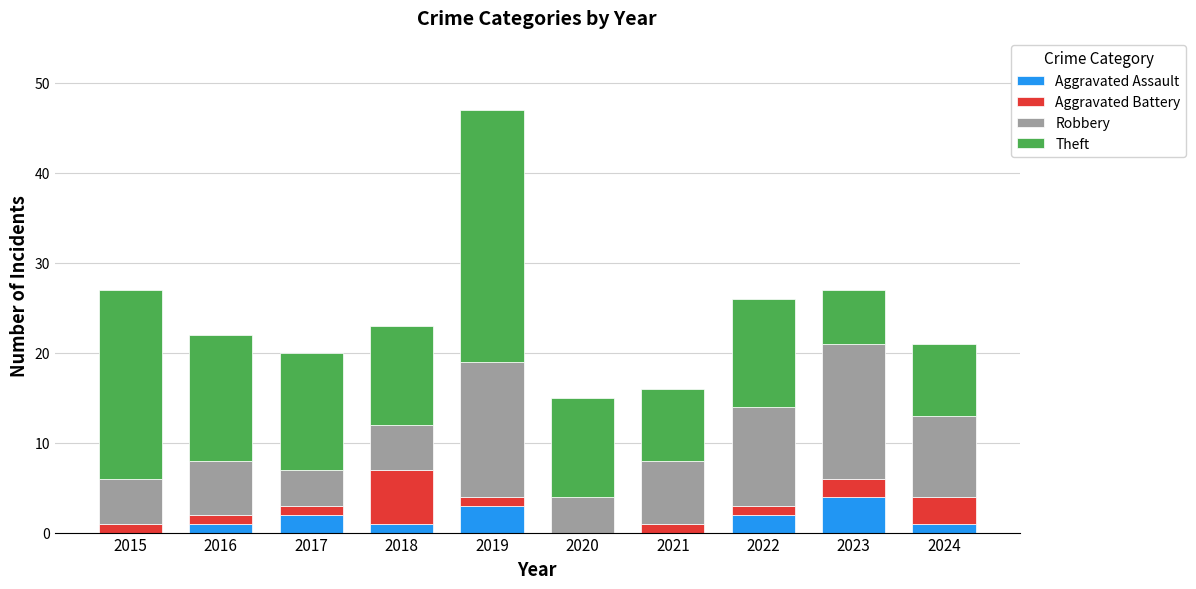

Is it true that Aggravated Assault equals 2 at 2015?

False